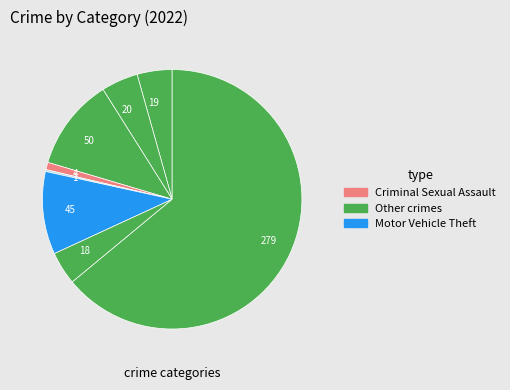

What is the largest slice in the pie chart?

279